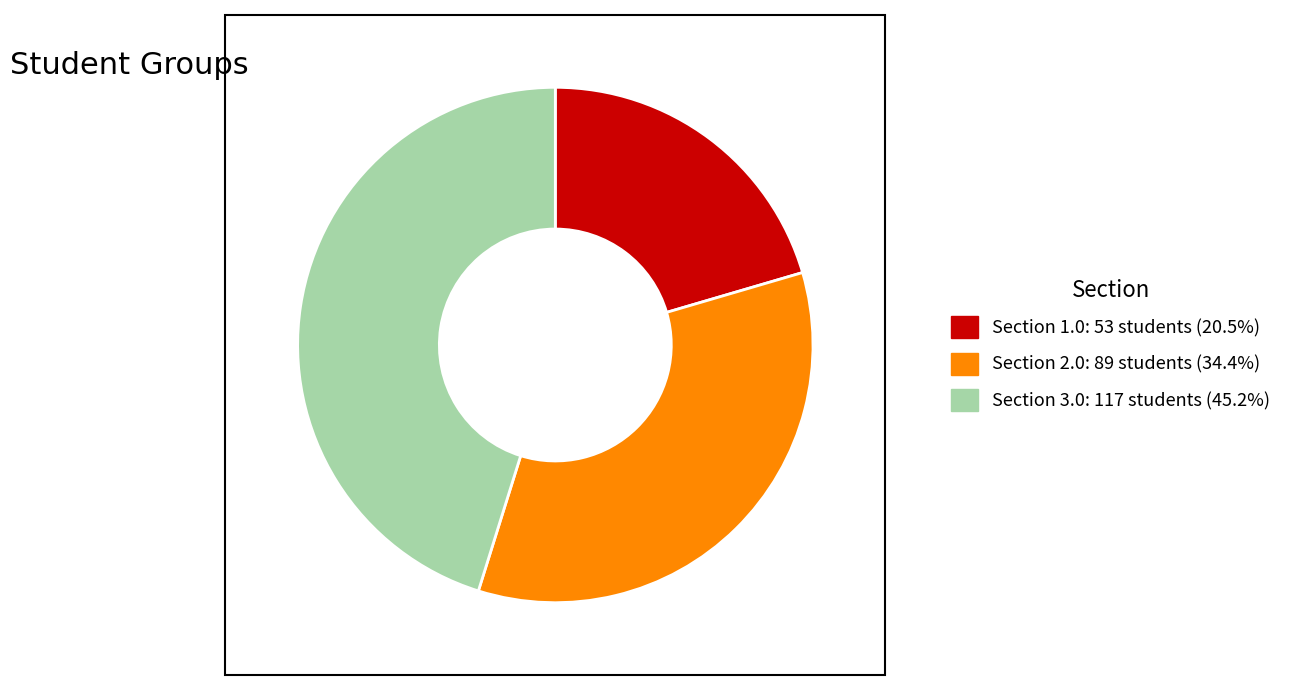

Does any single category account for the majority?

No